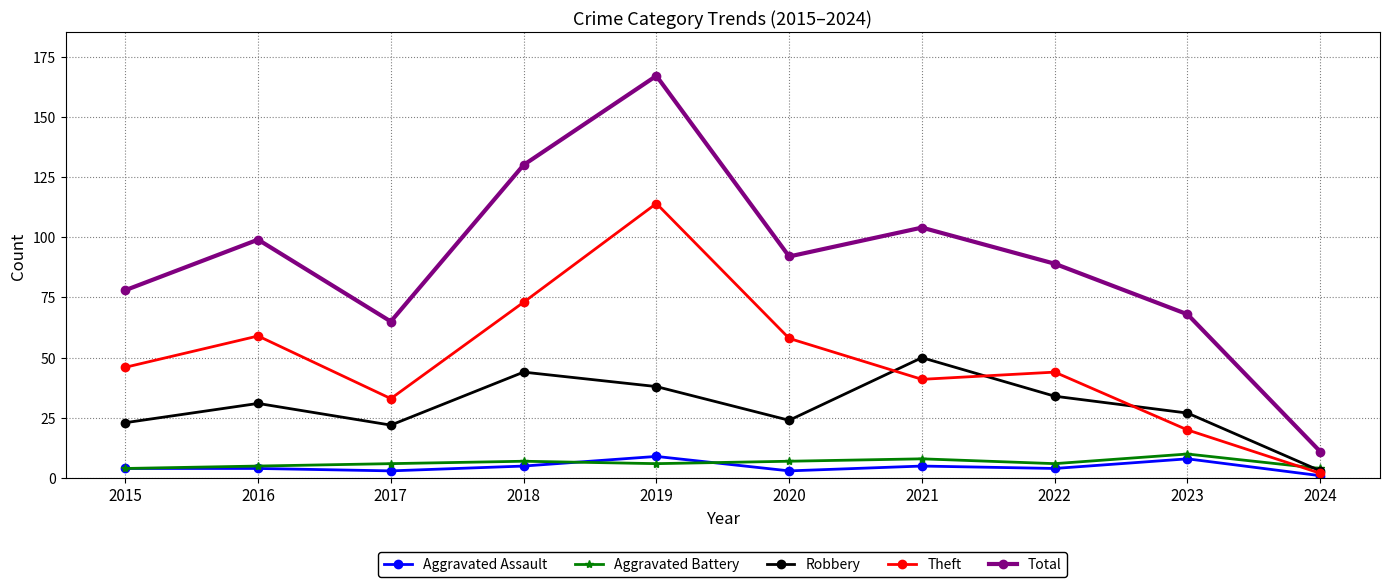

True or false: Total and Robbery cross at least once.

False